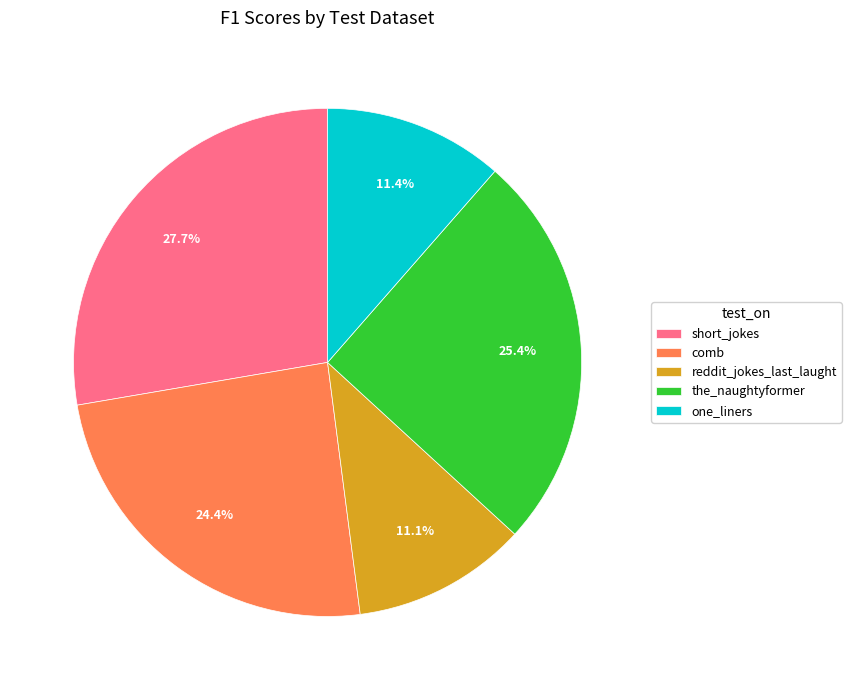

Between short_jokes and one_liners, which is larger?

short_jokes